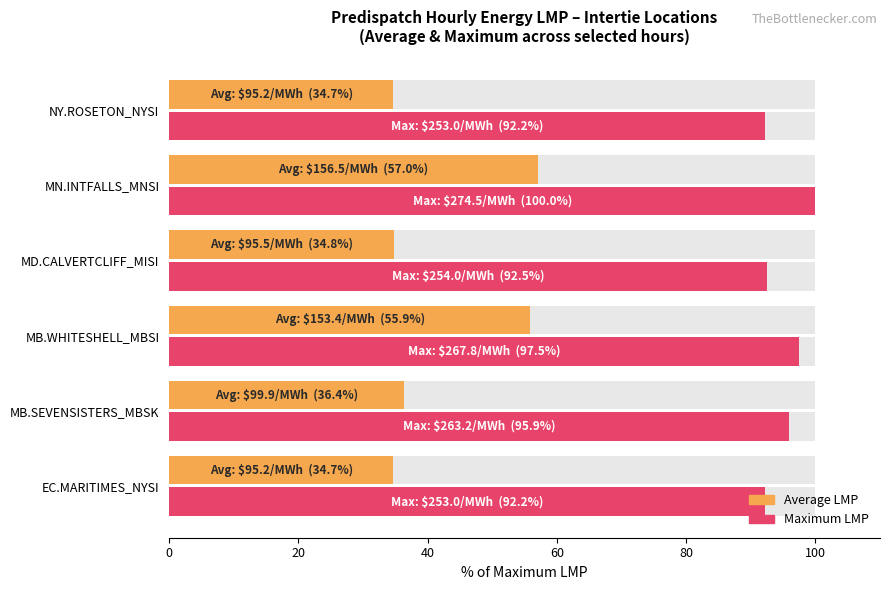

What is the average value of the Average LMP series?

42.2